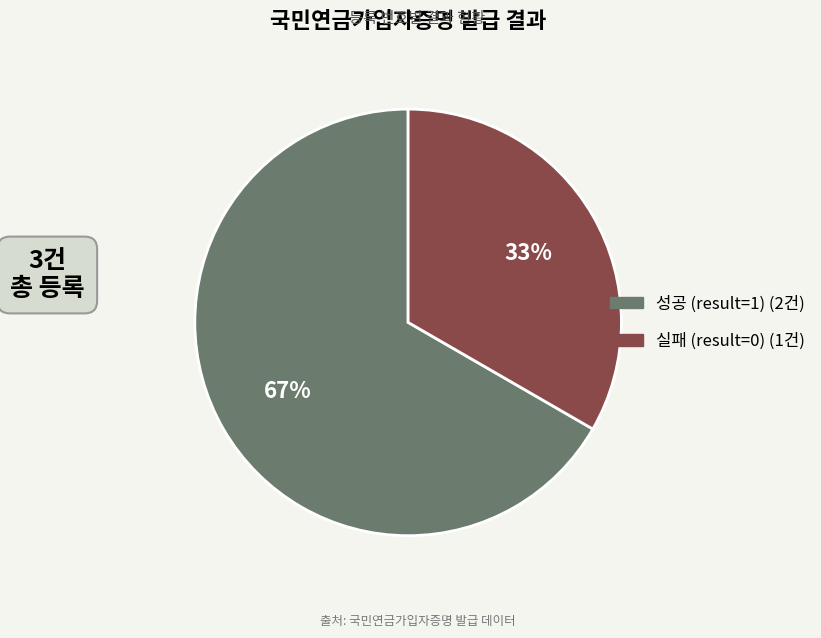

Is there any slice that represents more than half of the pie?

Yes